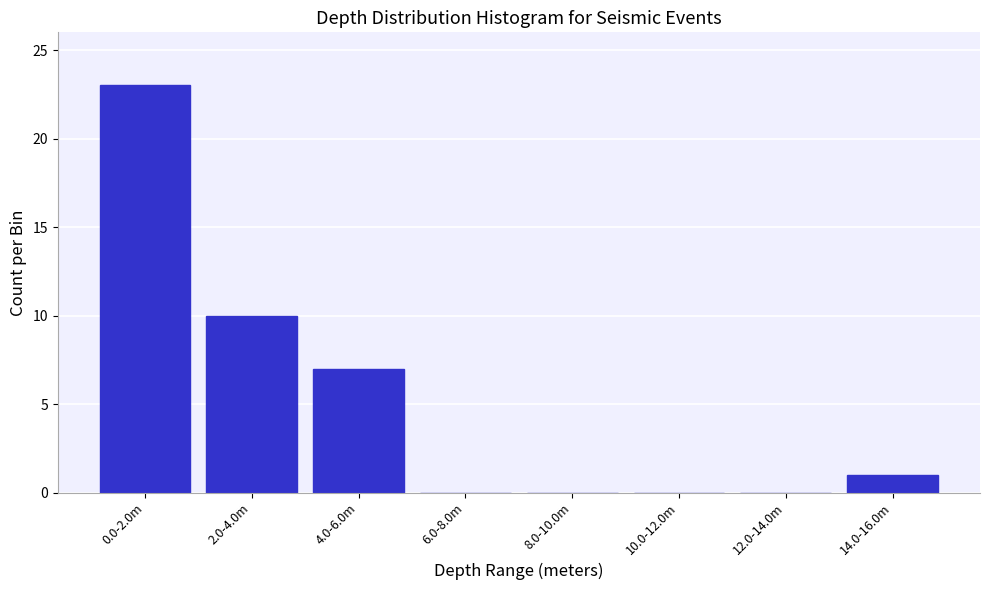

Reading left to right, transcribe all the data shown in this chart.

0.0-2.0m=23	2.0-4.0m=10	4.0-6.0m=7	6.0-8.0m=0	8.0-10.0m=0	10.0-12.0m=0	12.0-14.0m=0	14.0-16.0m=1